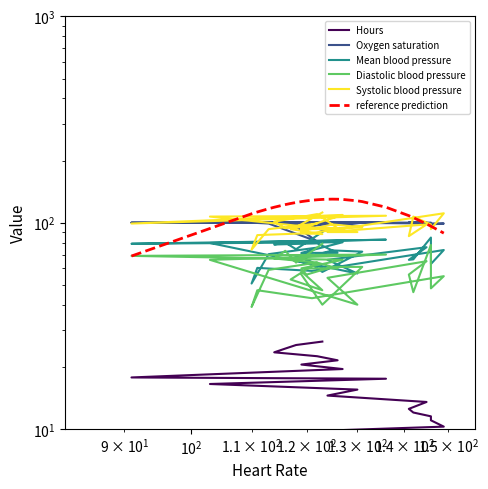

What is the highest value of the Oxygen saturation series?

100.0